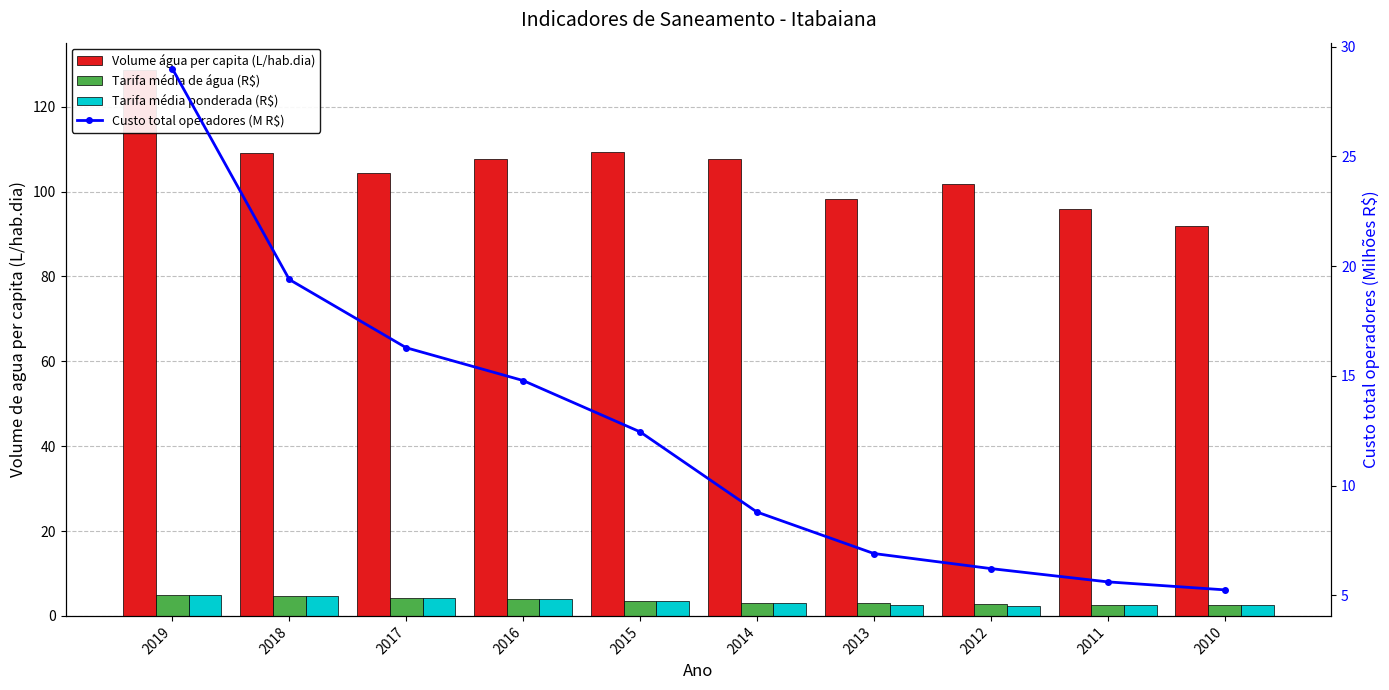

How many data points in Tarifa média de água (R$) are less than 3?

3